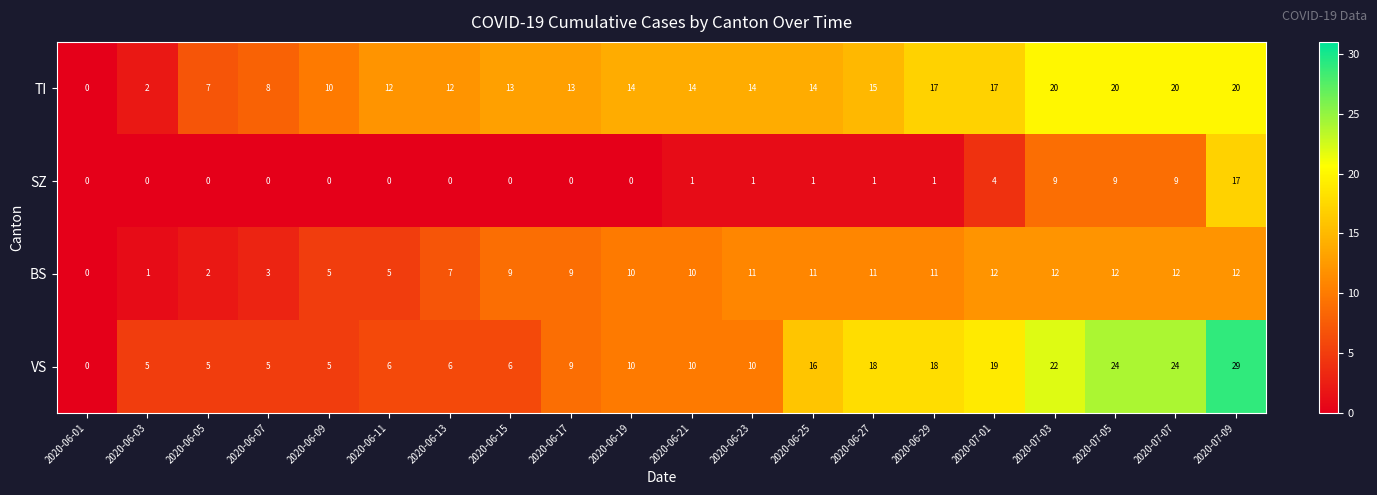

What is the difference between the maximum and minimum values in the BS series?

12